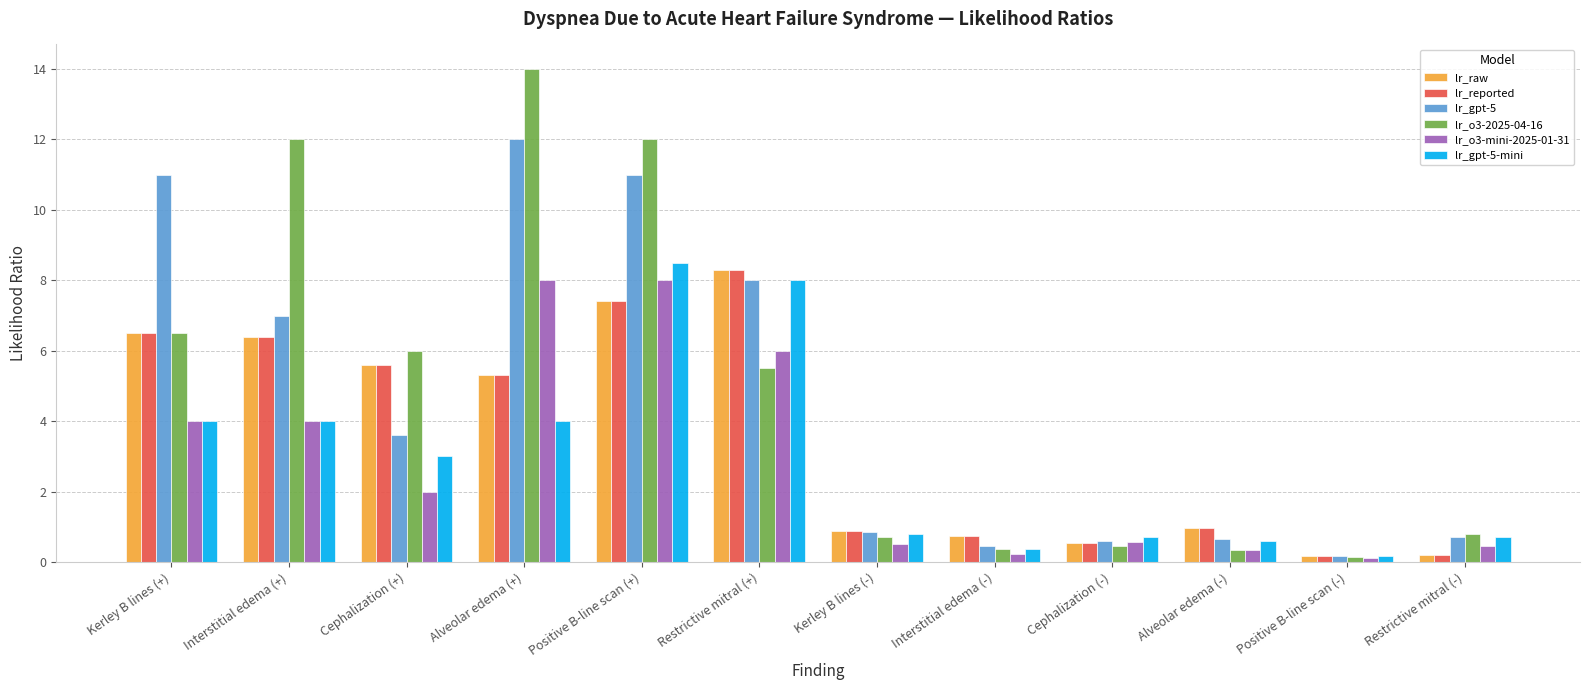

The lr_reported series shows 5.6 at Cephalization (+). True or false?

True